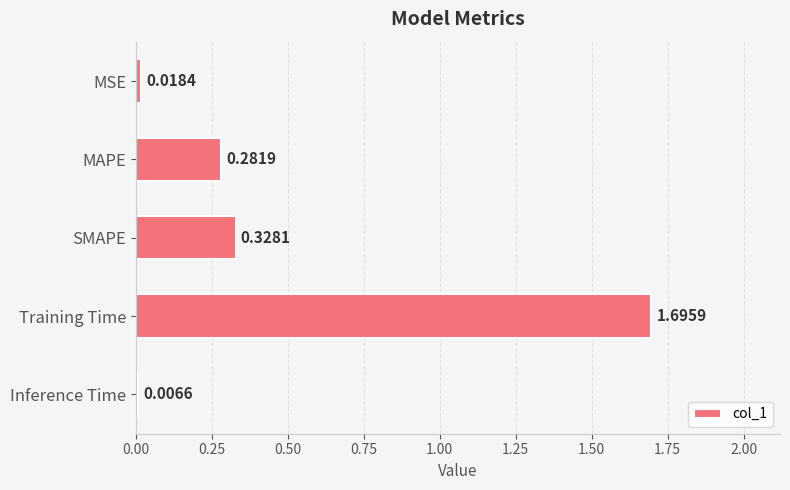

What is the label of the 3rd bar from the bottom?

SMAPE